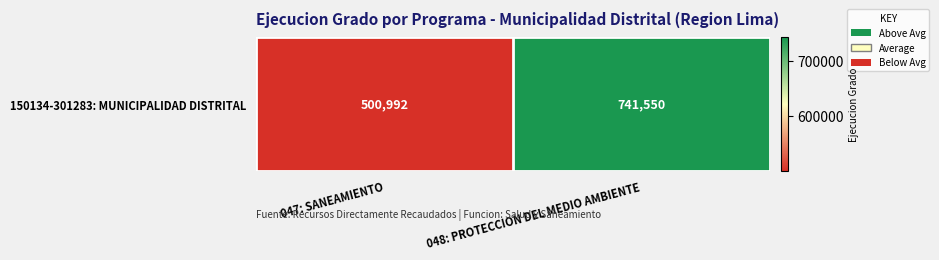

Between 048: PROTECCION DEL MEDIO AMBIENTE and 047: SANEAMIENTO, which is larger?

048: PROTECCION DEL MEDIO AMBIENTE